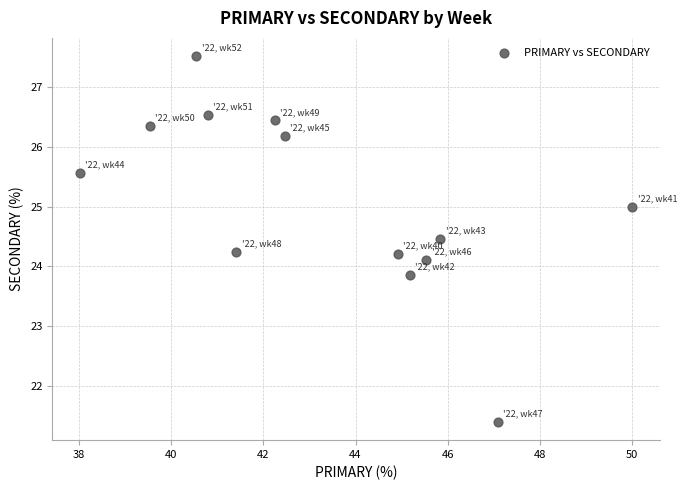

List the coordinates of all points as (X, Y) pairs, reading left to right.

(38.0, 25.6)  (39.5, 26.4)  (40.5, 27.5)  (40.8, 26.5)  (41.4, 24.2)  (42.2, 26.4)  (42.5, 26.2)  (44.9, 24.2)  (45.2, 23.9)  (45.5, 24.1)  (45.8, 24.5)  (47.1, 21.4)  (50.0, 25.0)